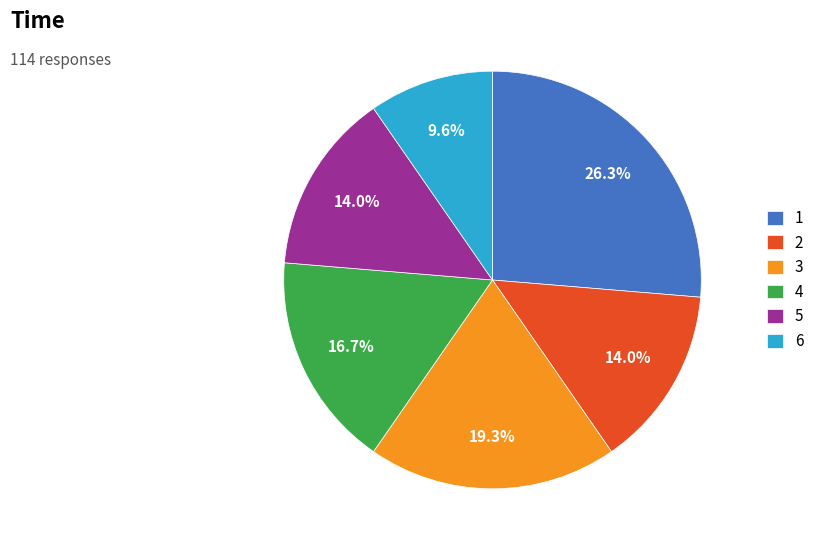

To the nearest percent, what is the combined percentage of 6 and 1?

36%